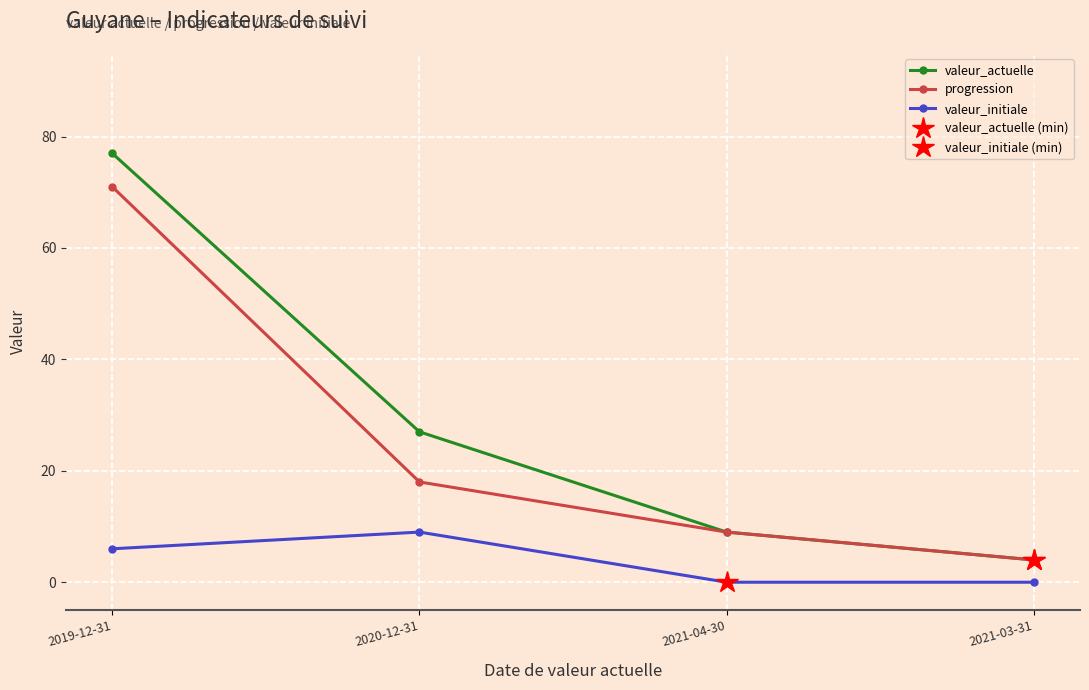

What is the approximate value of progression at 2020-12-31, to the nearest 5?

20